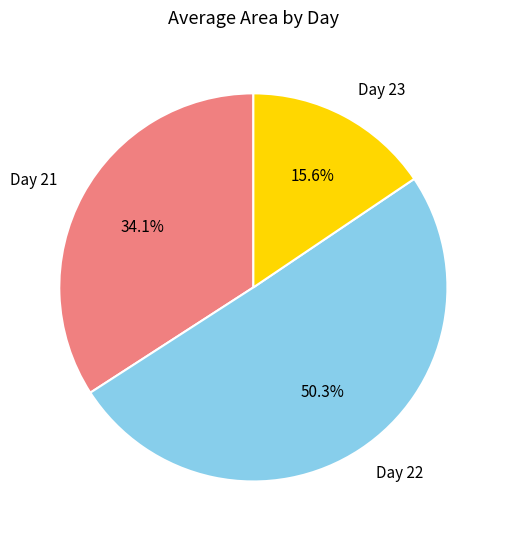

Which category accounts for the majority?

Day 22